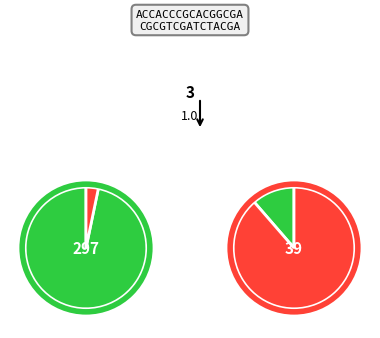

Is it true that 5 is 1% of the pie?

False